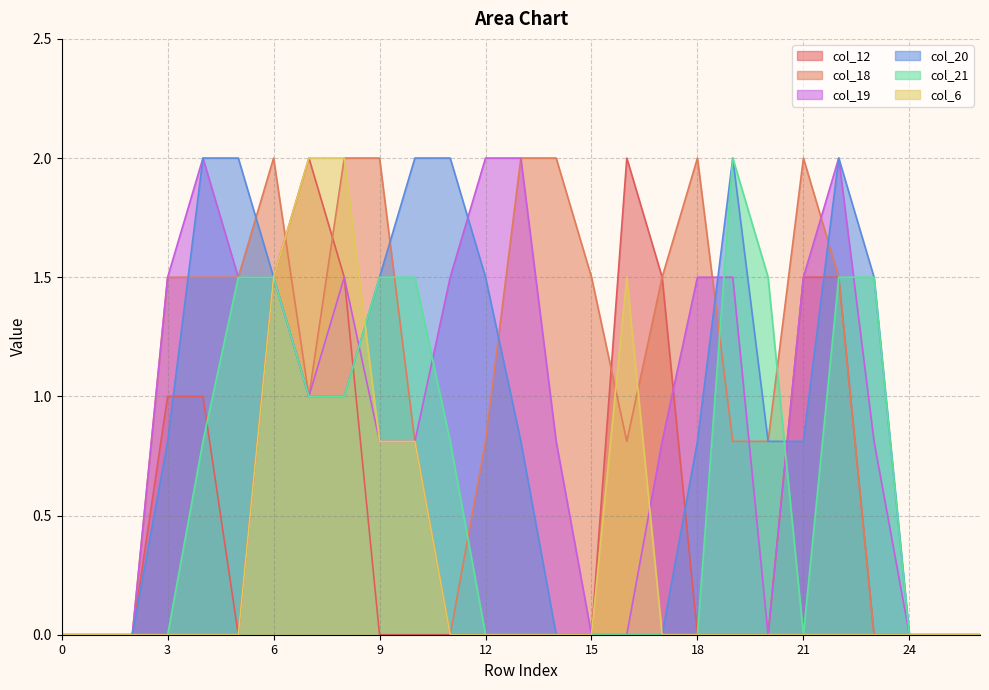

The col_19 series shows 1.4 at 16. True or false?

False